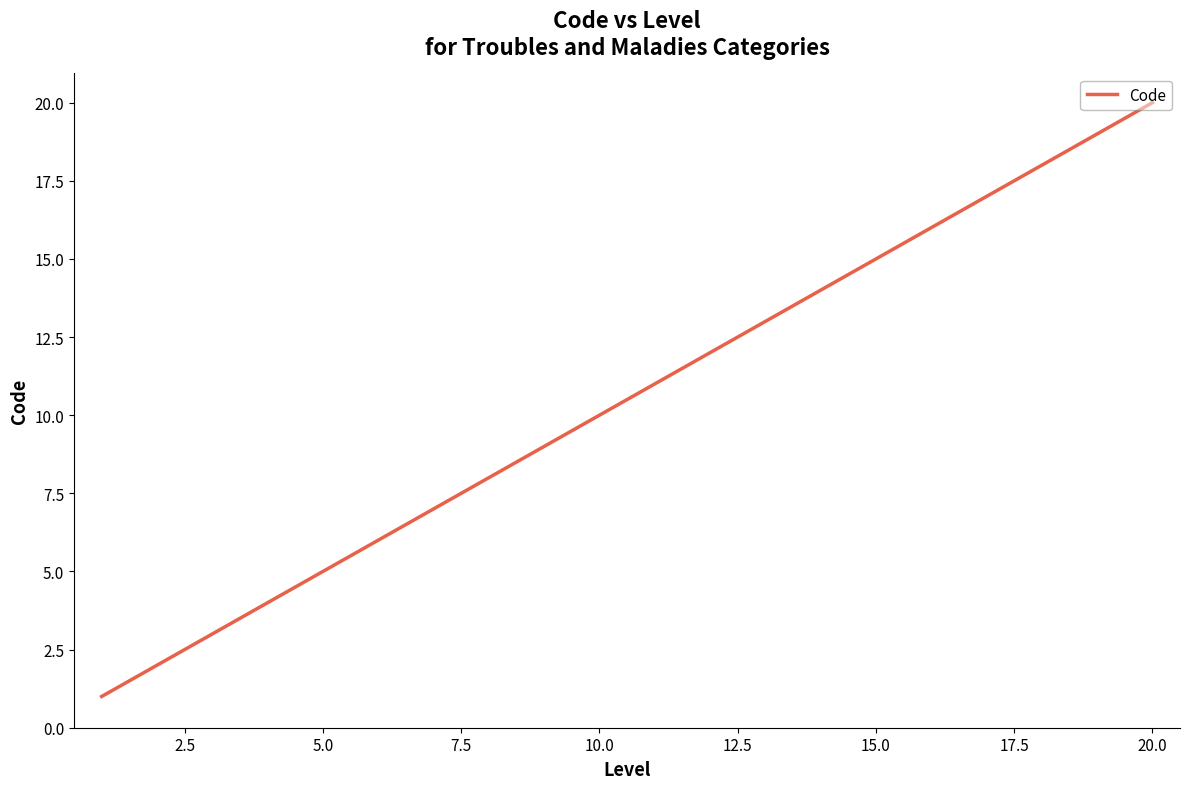

What is the difference between the maximum and minimum values?

19